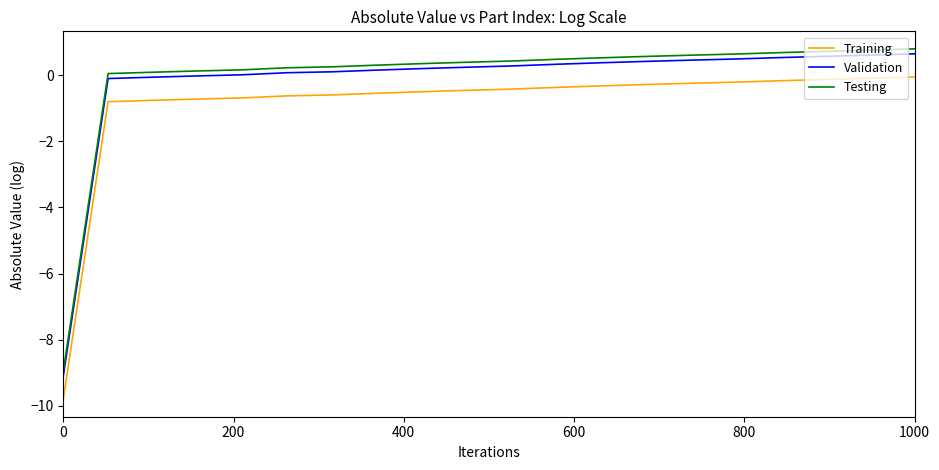

How many distinct data groups are displayed?

3